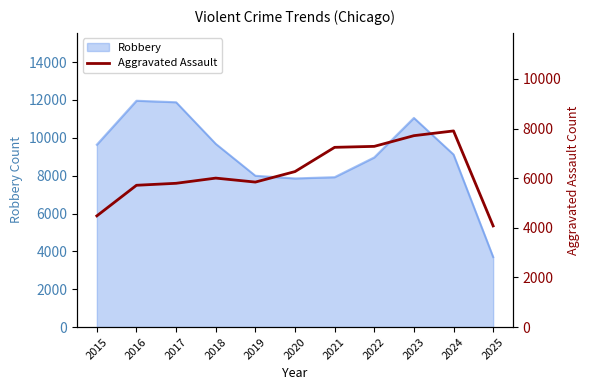

Rank the categories by value from lowest to highest.

2025, 2015, 2016, 2017, 2019, 2018, 2020, 2021, 2022, 2023, 2024